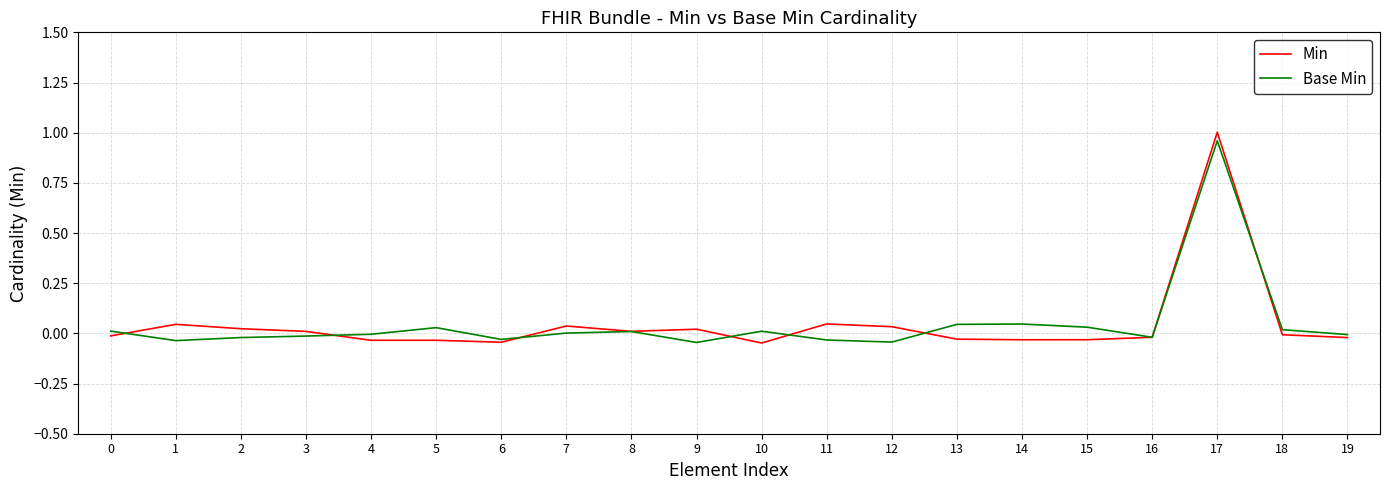

Rank the series by their maximum value, from lowest to highest.

Base Min, Min